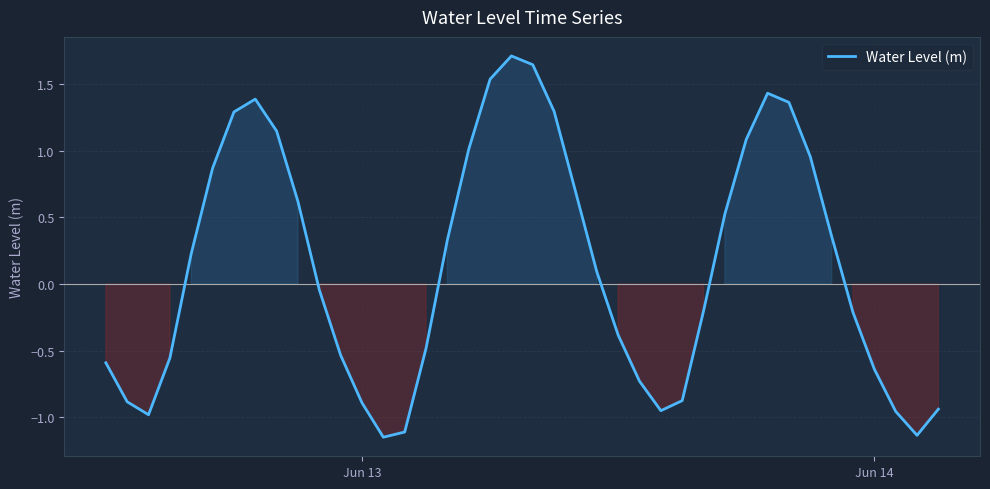

What is the greatest value displayed?

1.7